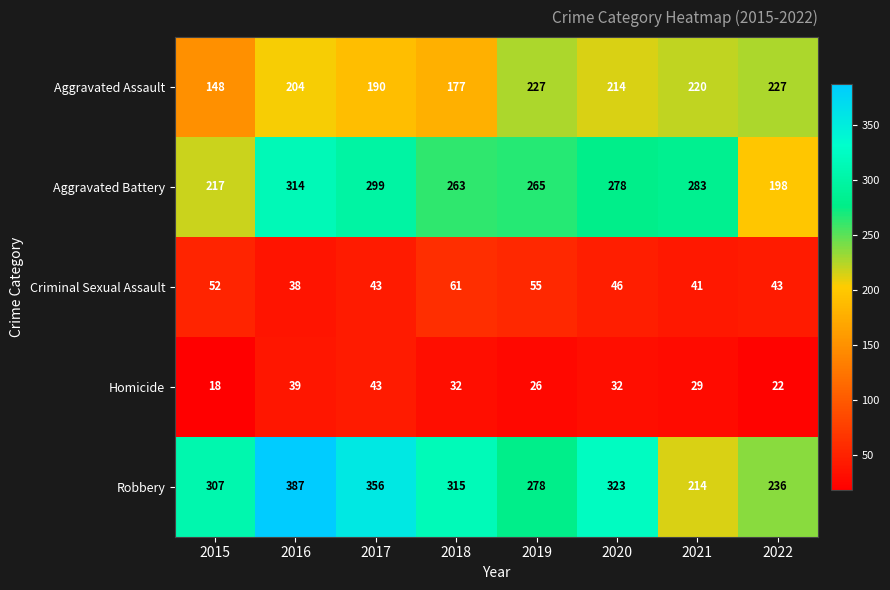

Is it true that Aggravated Assault equals 214 at 2020?

True